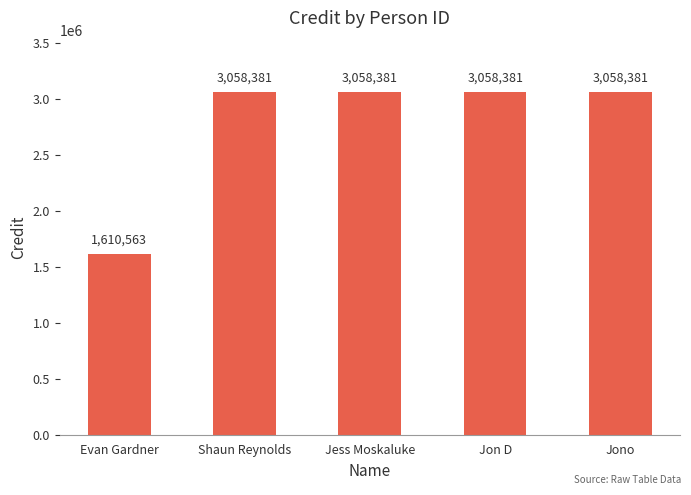

Reading left to right, transcribe all the data shown in this chart.

1610563	3058381	3058381	3058381	3058381